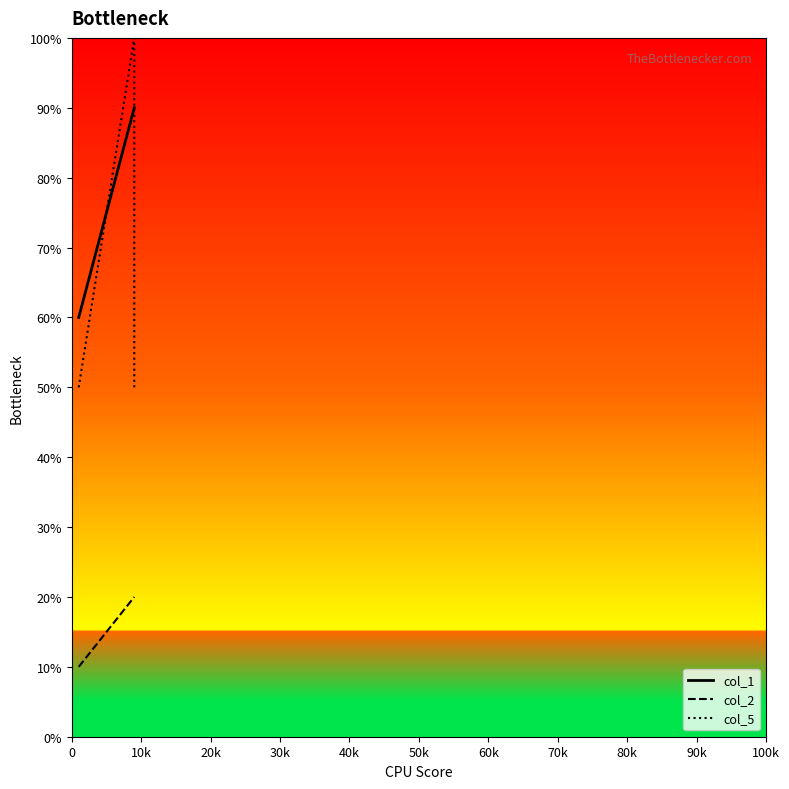

Reading left to right, extract all data points from this chart.

col_1: 60.0	90.0	90.0
col_2: 10.0	20.0	20.0
col_5: 50.0	100.0	50.0